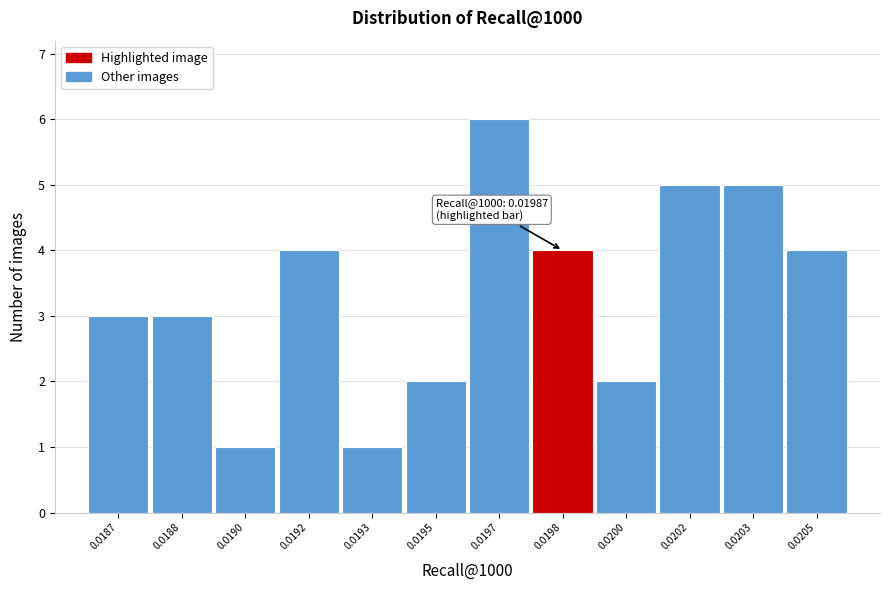

Reading left to right, transcribe all the data shown in this chart.

0.0187=3	0.0188=3	0.0190=1	0.0192=4	0.0193=1	0.0195=2	0.0197=6	0.0198=4	0.0200=2	0.0202=5	0.0203=5	0.0205=4